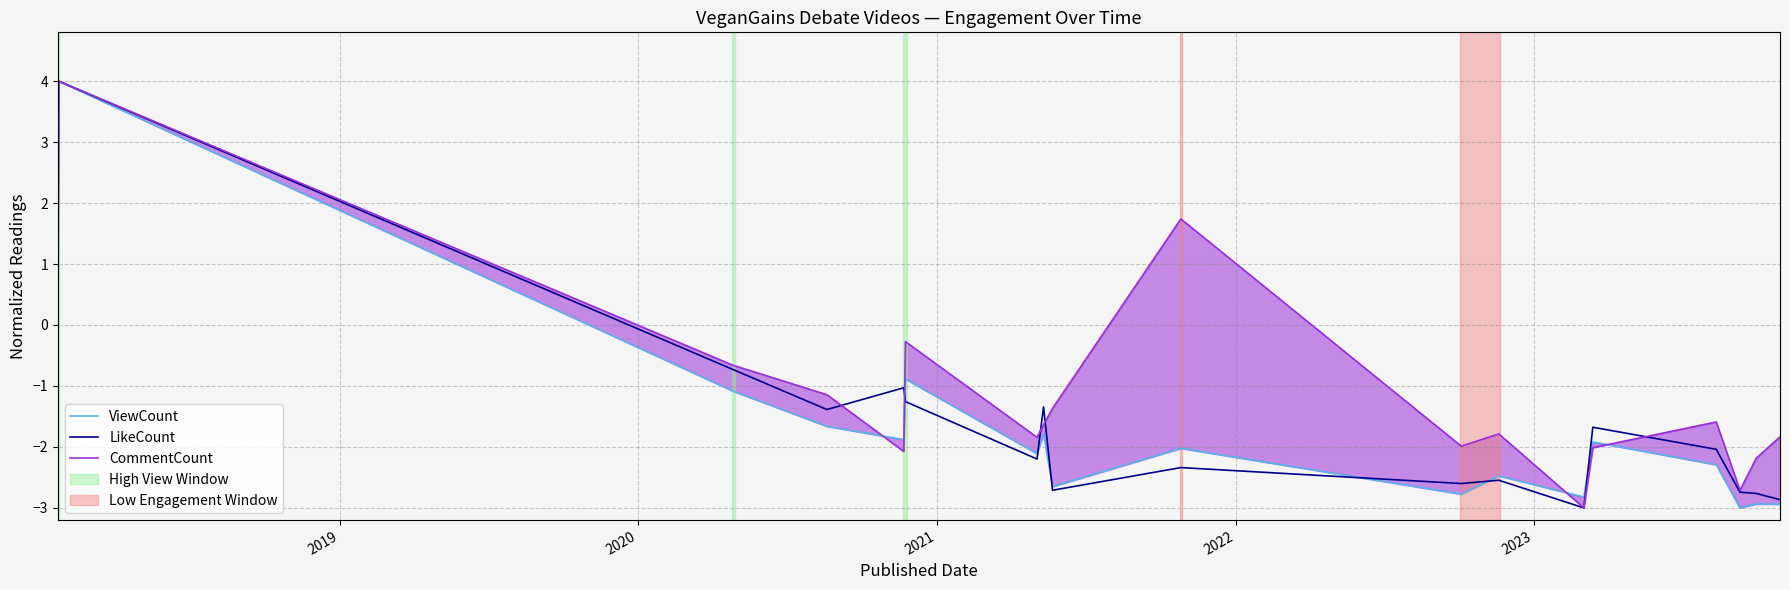

True or false: CommentCount and LikeCount cross at least once.

True